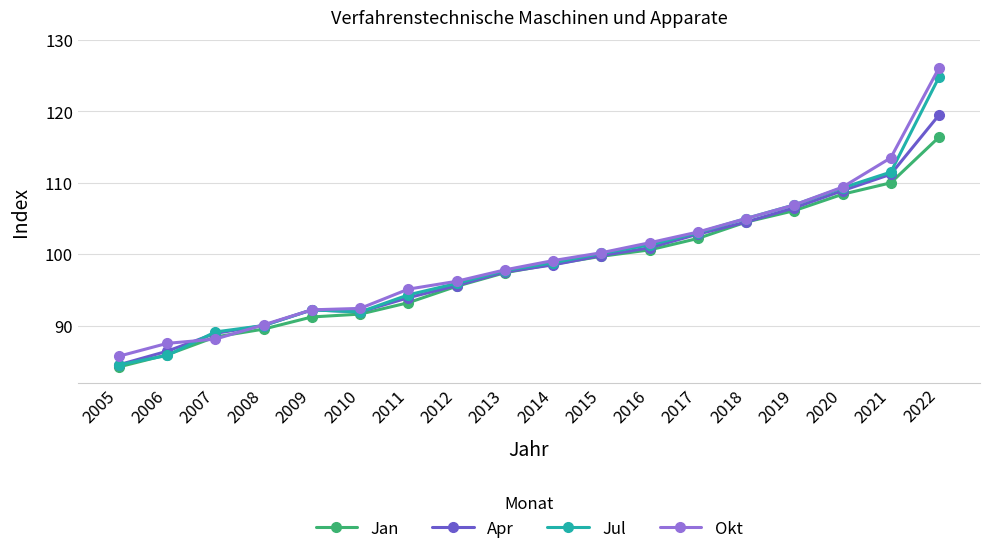

How many data points does each series have?

18